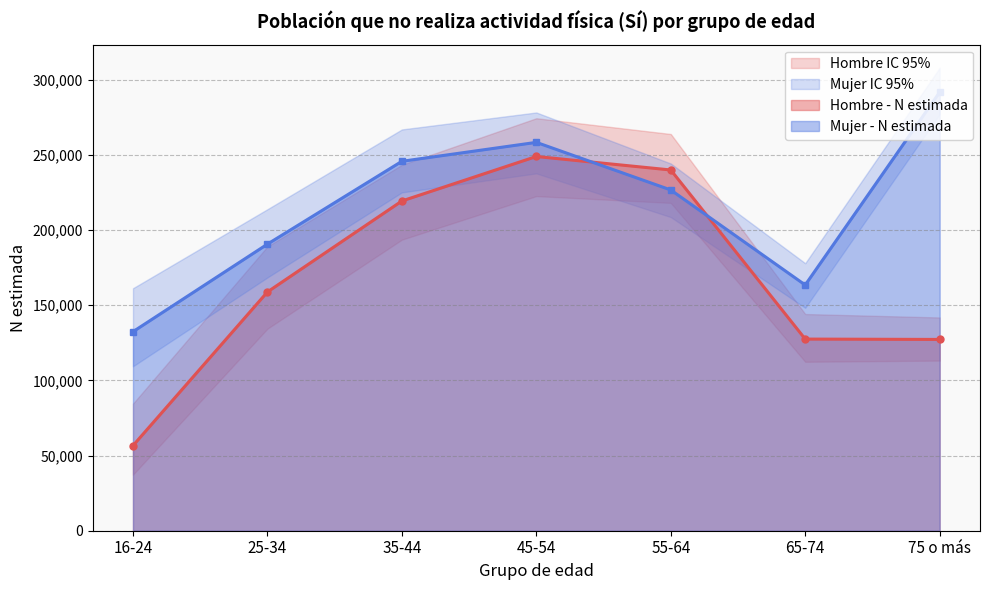

True or false: Hombre - N lím inf IC has more than 1 points higher than both neighbors.

False